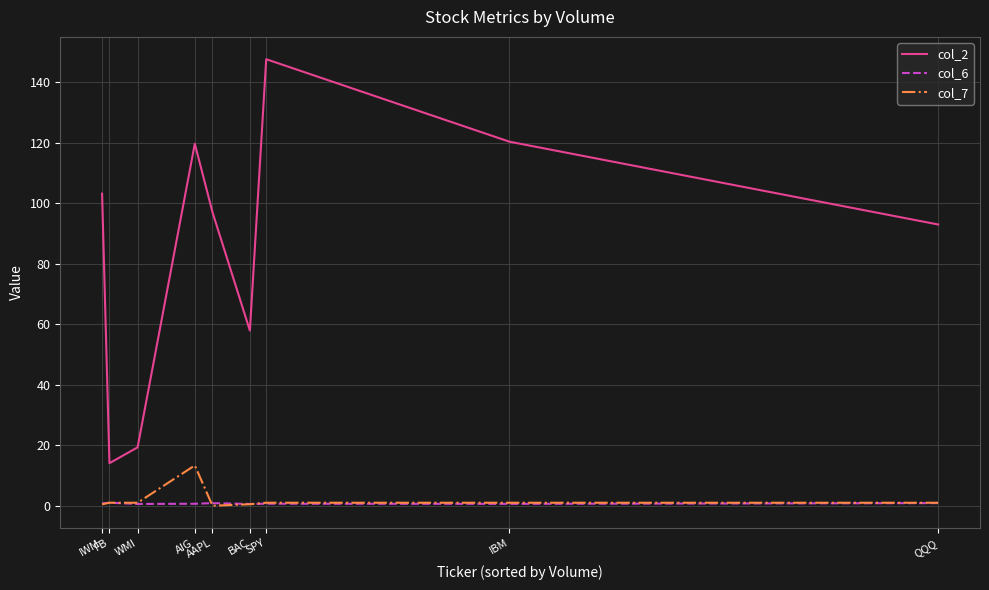

True or false: col_2 and col_6 cross at least once.

False